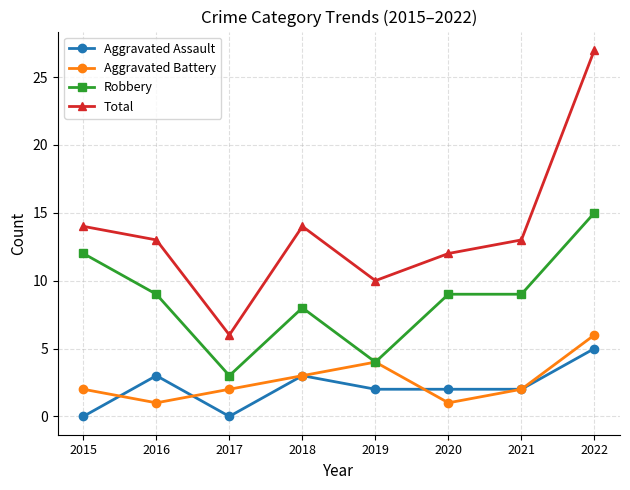

At which label does Total reach its peak?

2022